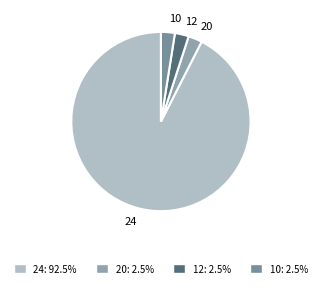

Which category has the biggest portion of the pie?

24